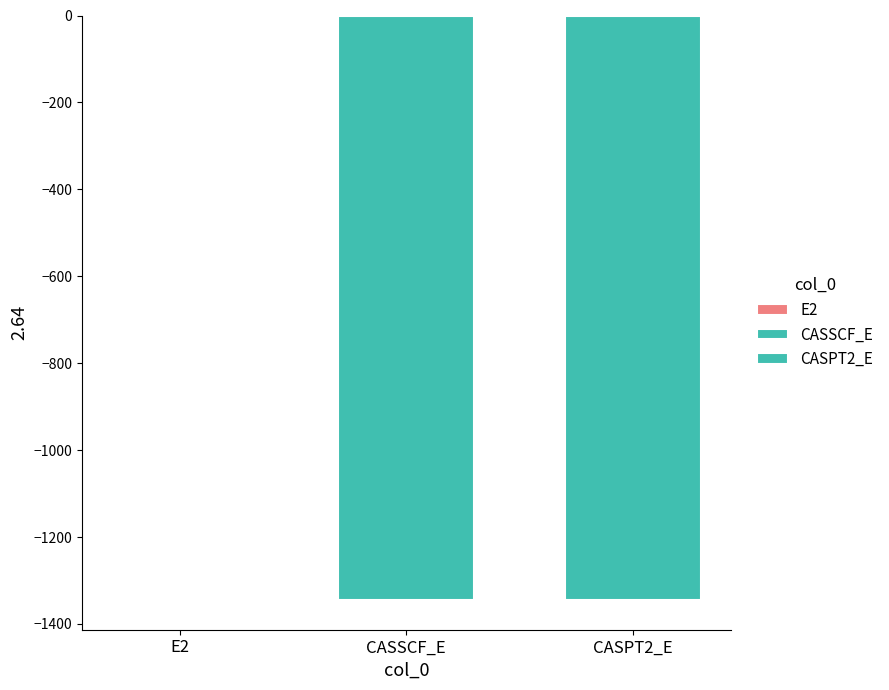

What is the sum of all values?

-2691.7